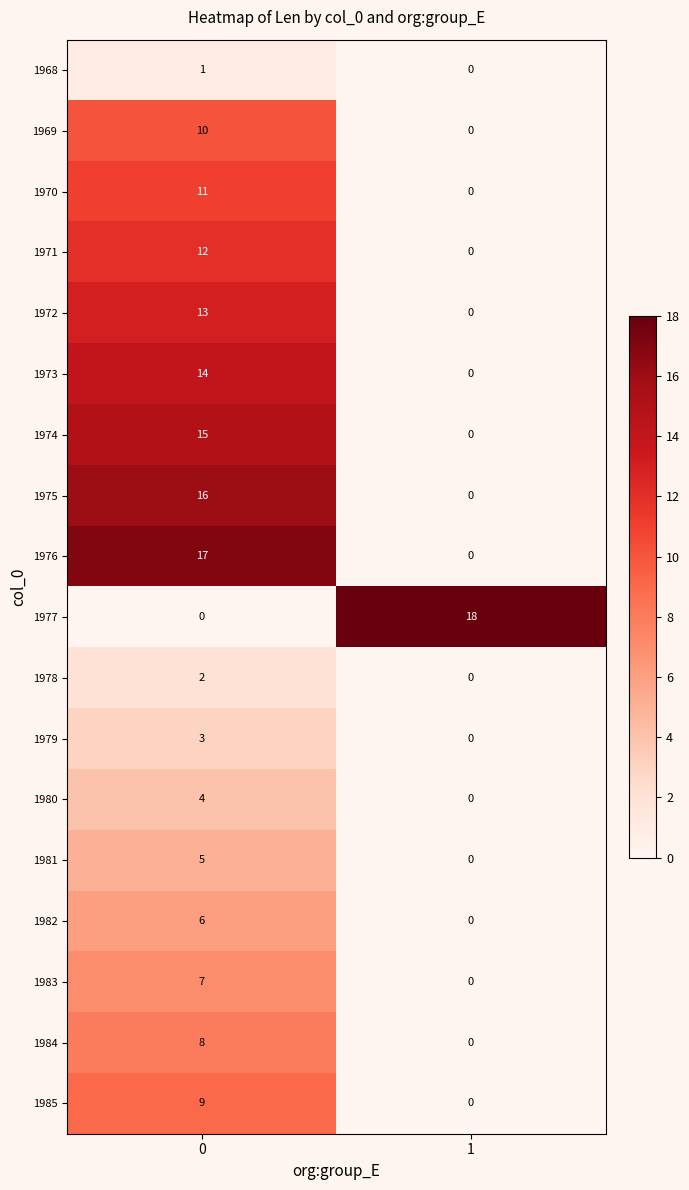

Rank the series at 0 from lowest to highest value.

1977, 1968, 1978, 1979, 1980, 1981, 1982, 1983, 1984, 1985, 1969, 1970, 1971, 1972, 1973, 1974, 1975, 1976